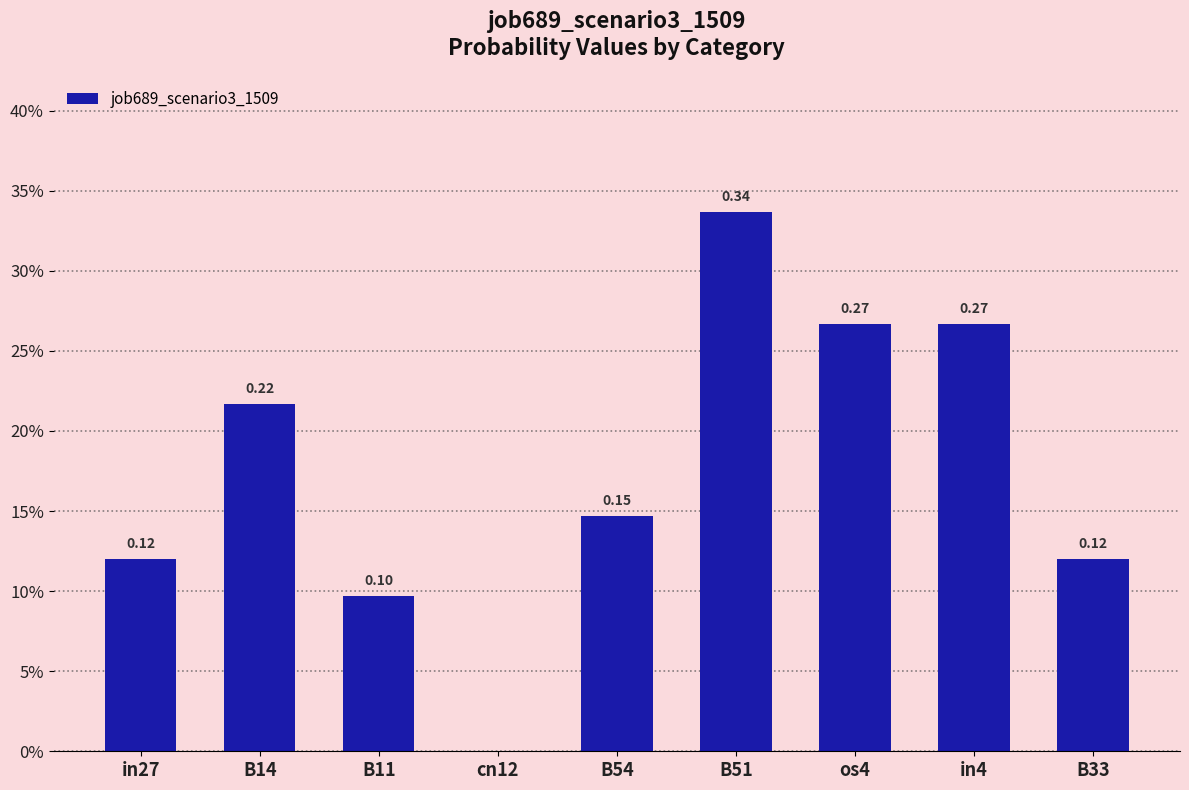

List the labels in order of value, largest first.

B51, os4, in4, B14, B54, in27, B33, B11, cn12